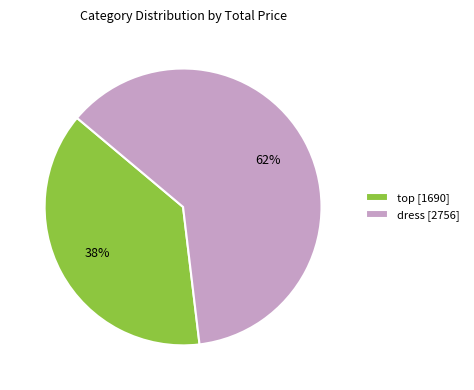

To the nearest percent, what is the average slice percentage?

50%